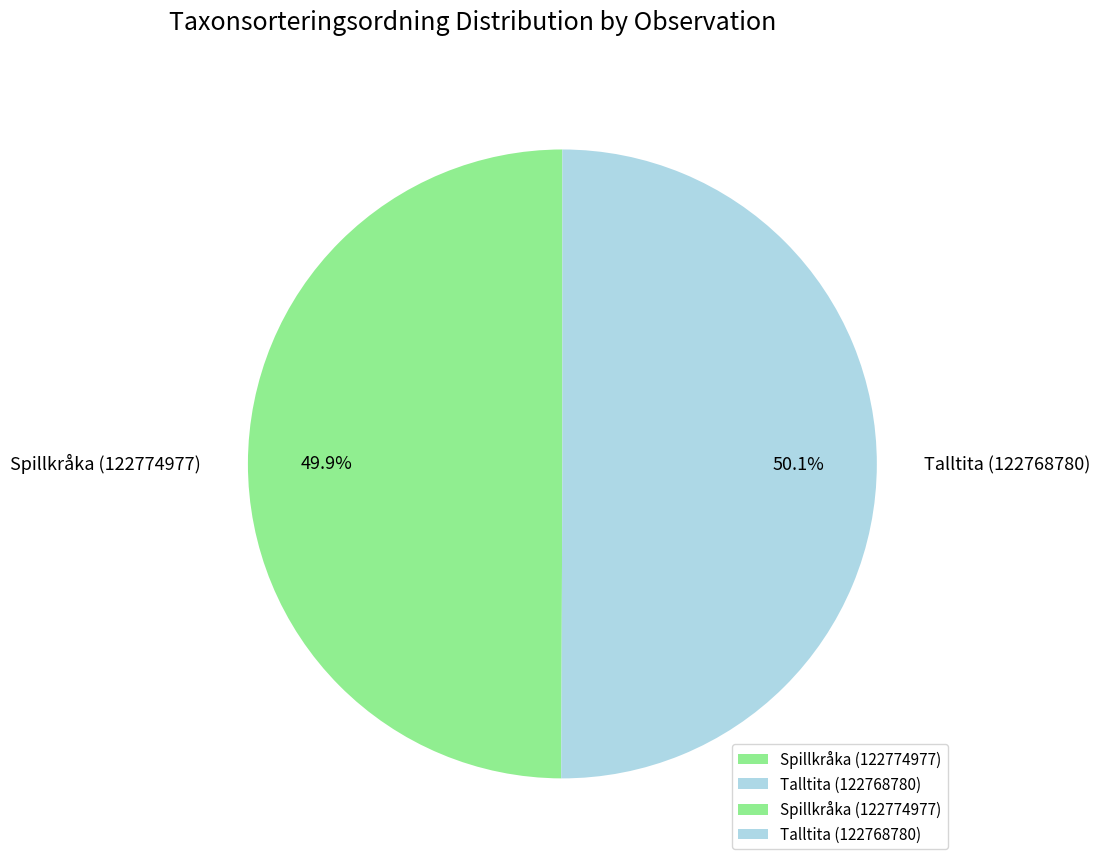

How many segments does this pie chart have?

2